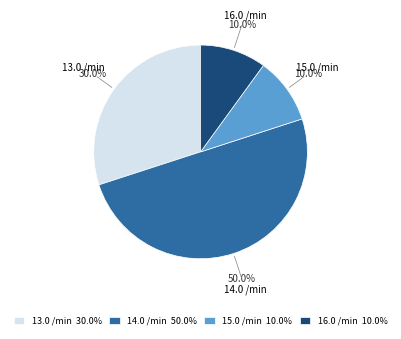

How many slices are in this pie chart?

4